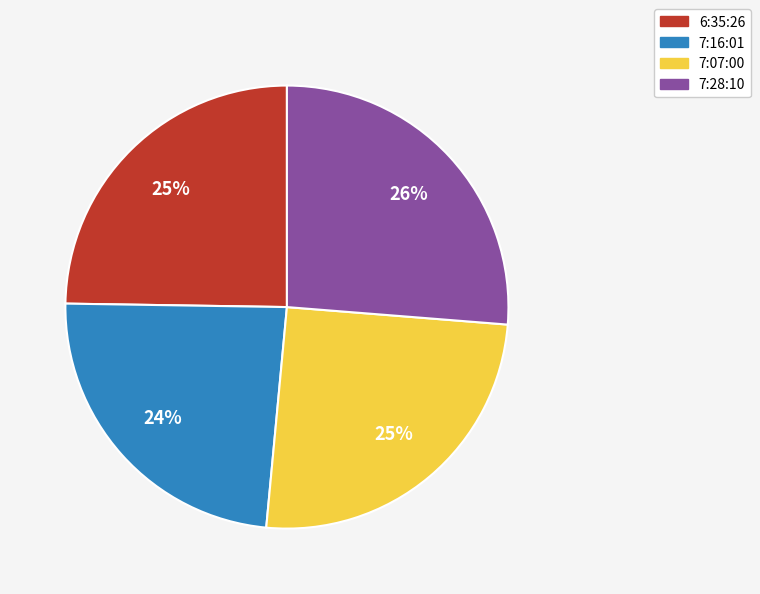

What is the largest slice in the pie chart?

7:28:10